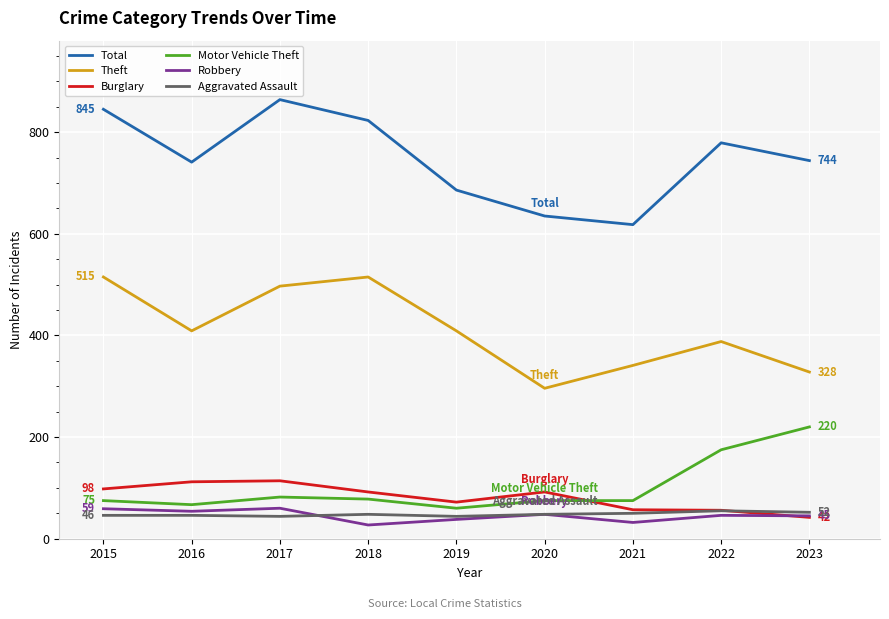

What is the total value across all series at 2017?

1661